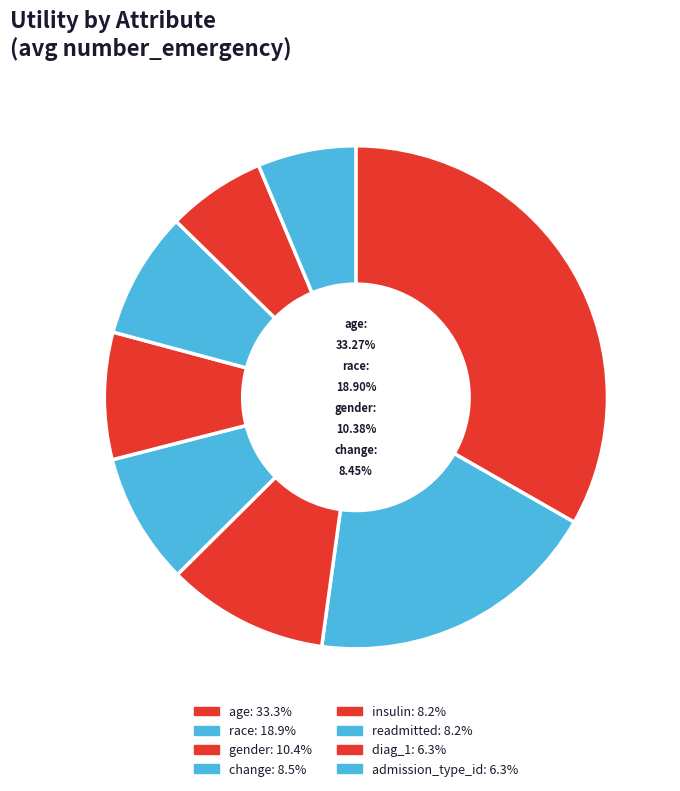

How many slices are in this pie chart?

8